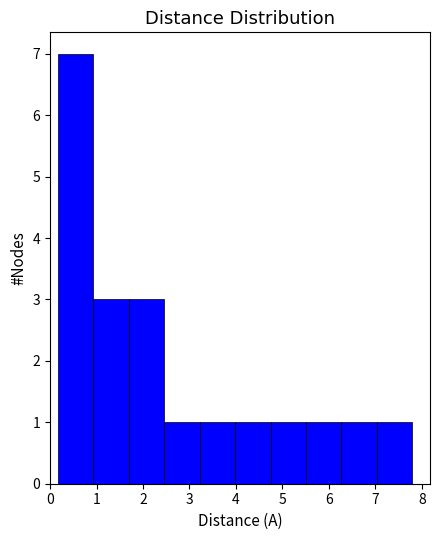

What is the height of the bar covering 4.0 to 4.7 on the x-axis? Neither the bar edges nor the heights are printed on the chart, so give them approximately, as read against the axes.

1